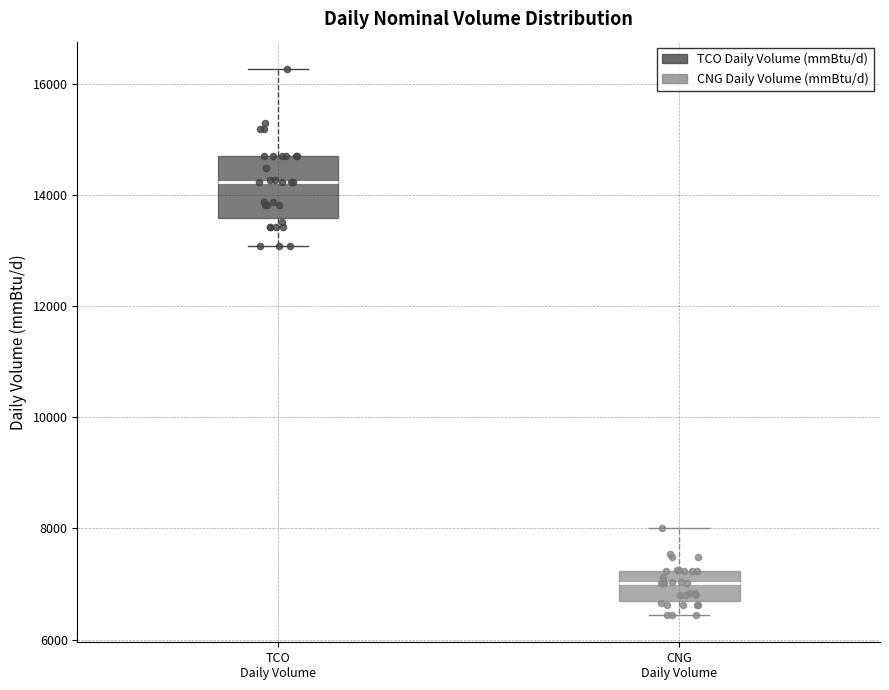

Where does the lower whisker of the box for CNG Daily Volume end on the y-axis? The values are not printed on the chart, so give them approximately, as read against the axis.

6400